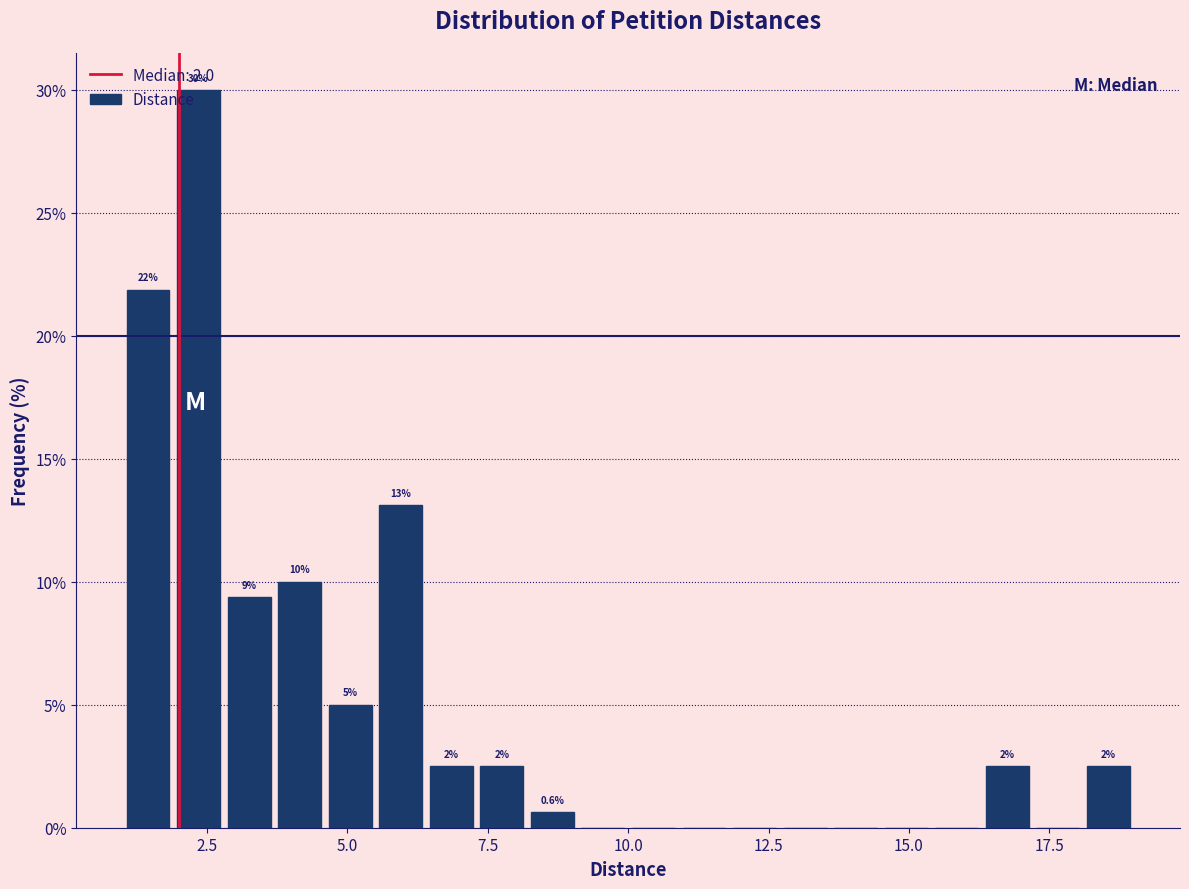

Read against the x-axis, roughly where is the centre of the tallest bar?

2.5